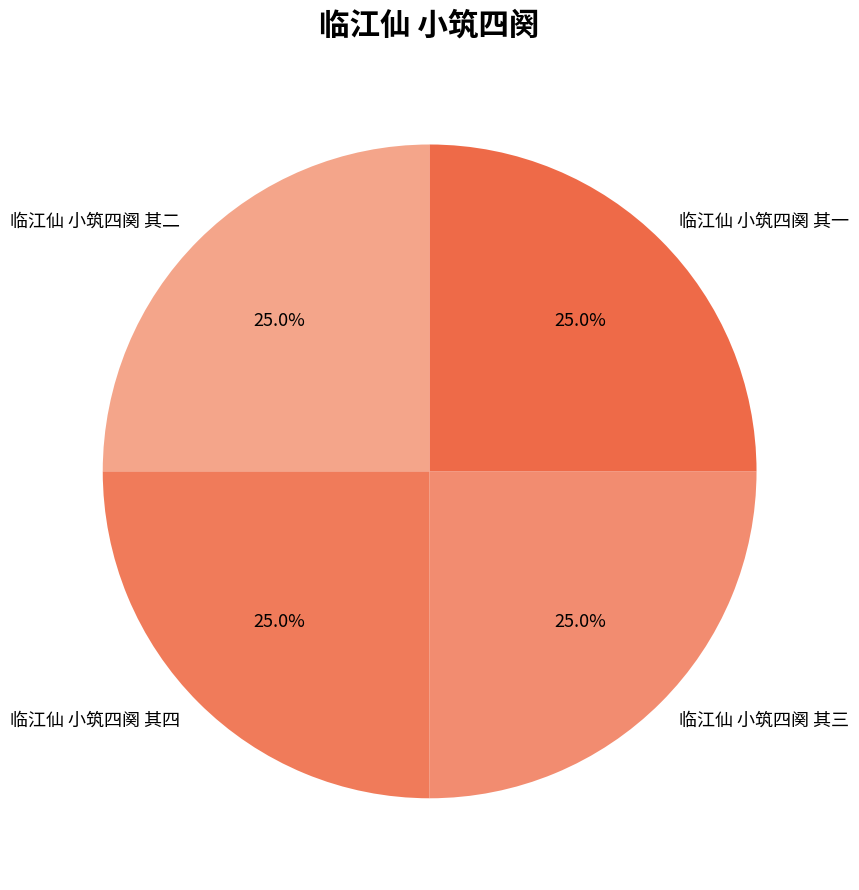

Is there any slice that represents more than half of the pie?

No